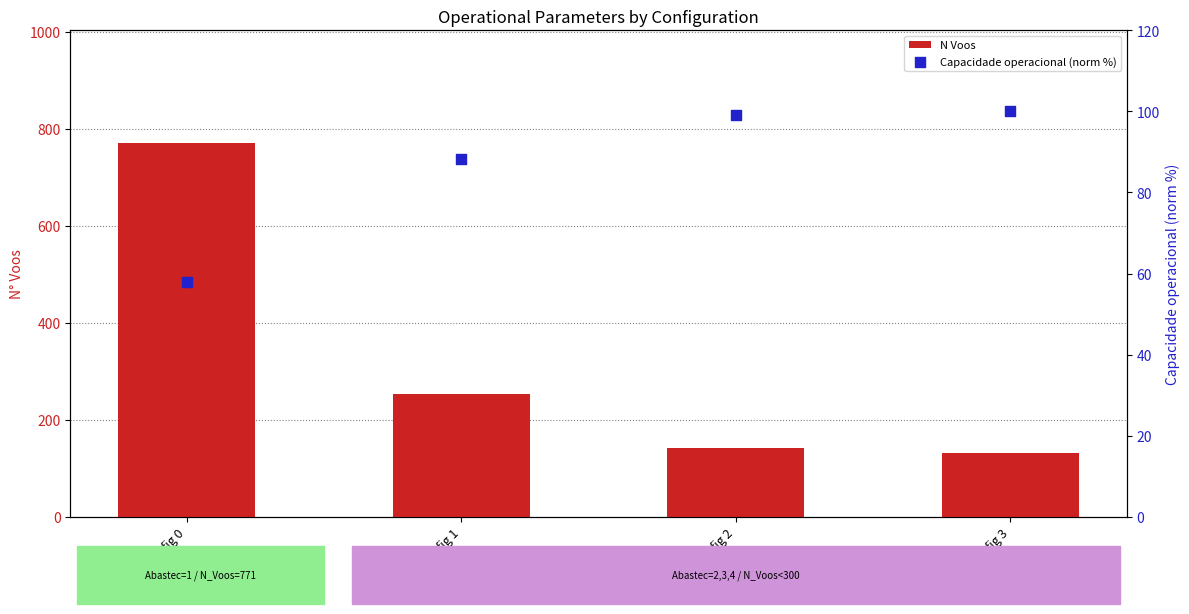

At which category is the sum across all series the highest?

Config 0